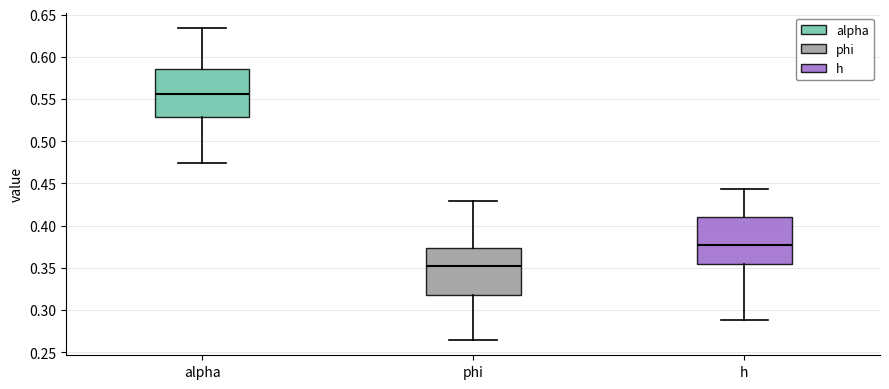

Where is the lower edge of the box for h on the y-axis? The values are not printed on the chart, so give them approximately, as read against the axis.

0.355